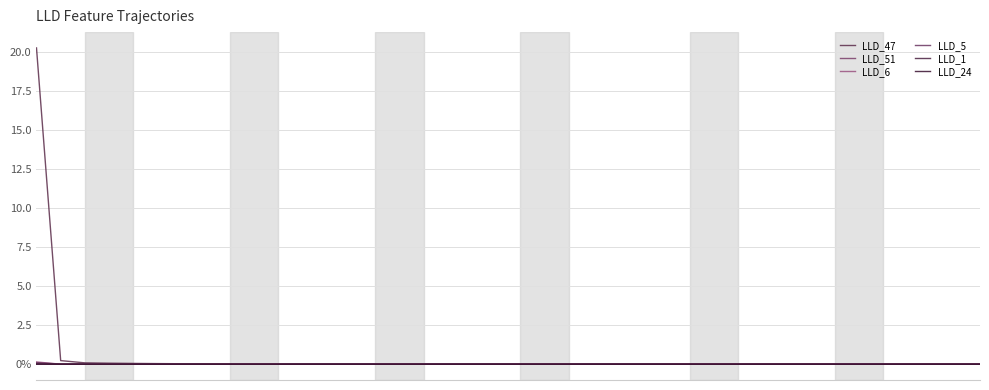

Count the LLD_1 values in the range 0 to 1.

40